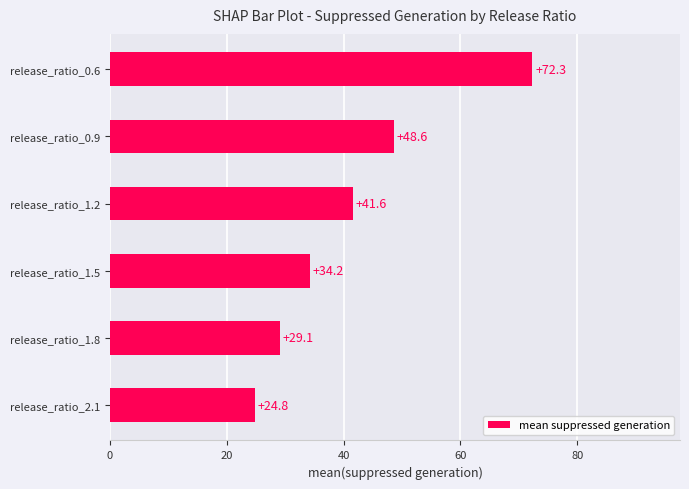

What is the minimum value shown in the chart?

24.8